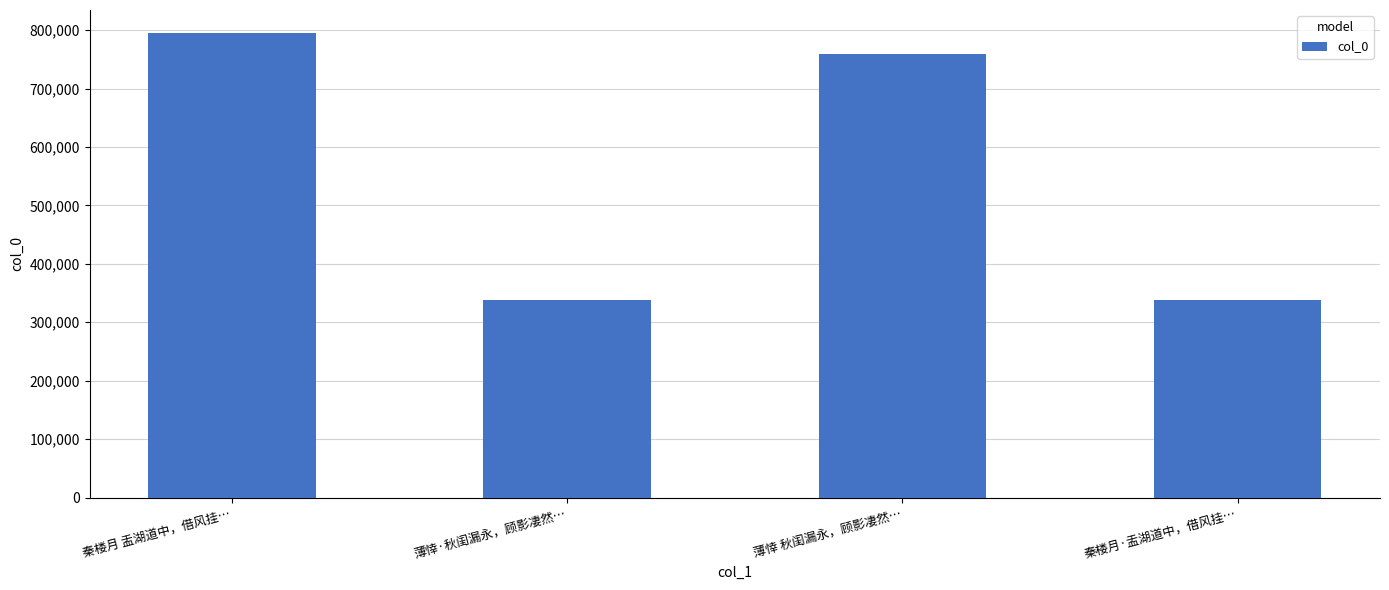

What is the smallest value displayed?

338531